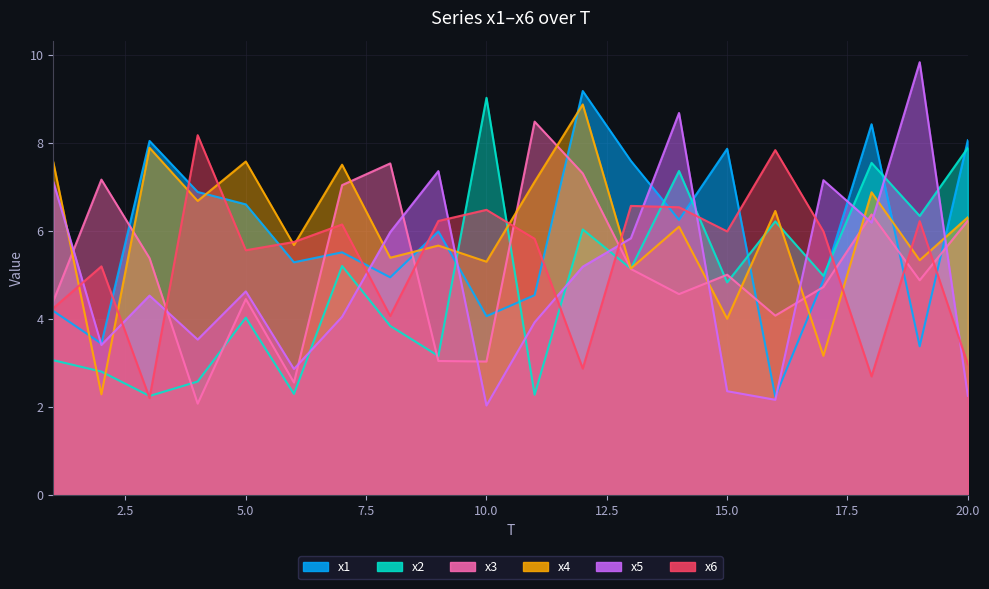

After their last crossing, which series has the higher values: x6 or x3?

x3